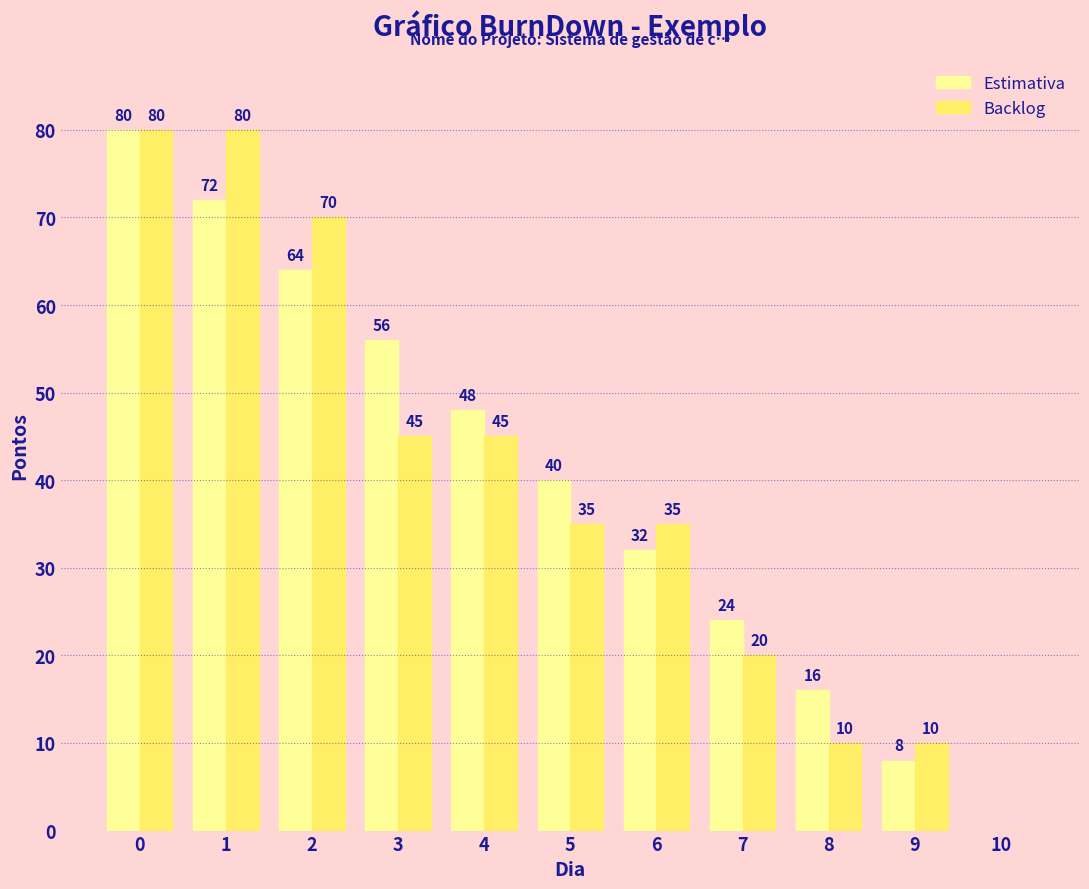

Reading right to left, transcribe all the data shown in this chart.

Estimativa: 0	8	16	24	32	40	48	56	64	72	80
Backlog: 0	10	10	20	35	35	45	45	70	80	80